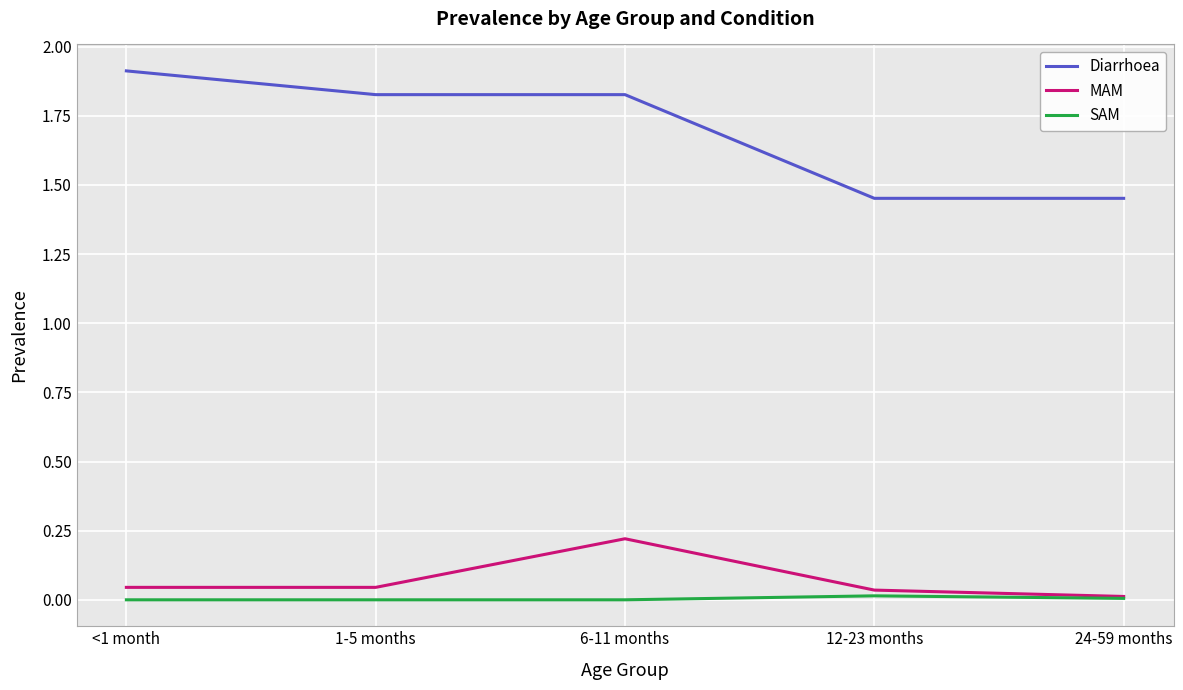

True or false: SAM and Diarrhoea intersect in this chart.

False